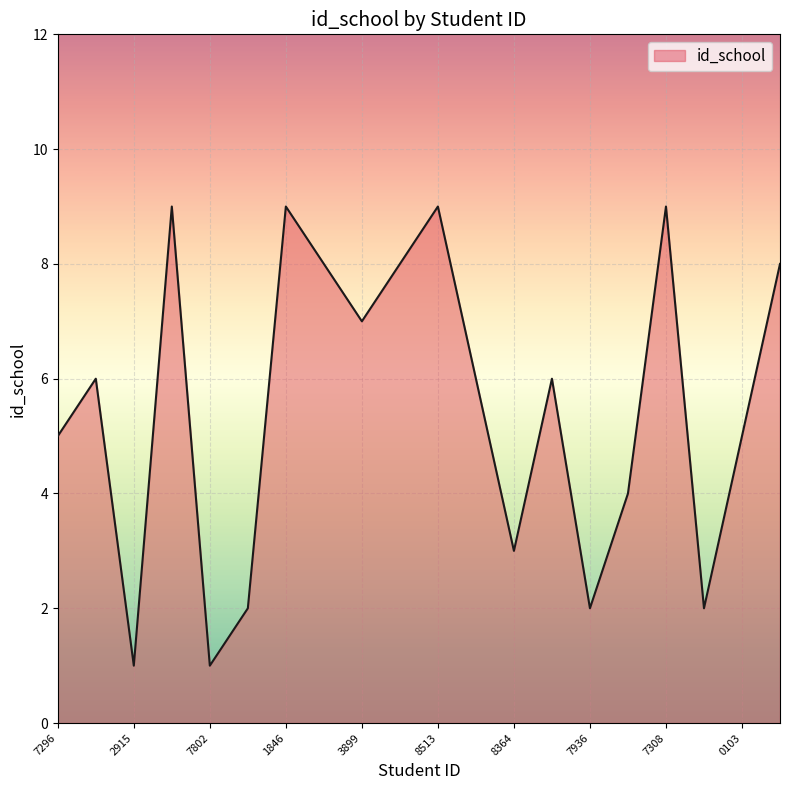

What is the maximum value shown in the chart?

9